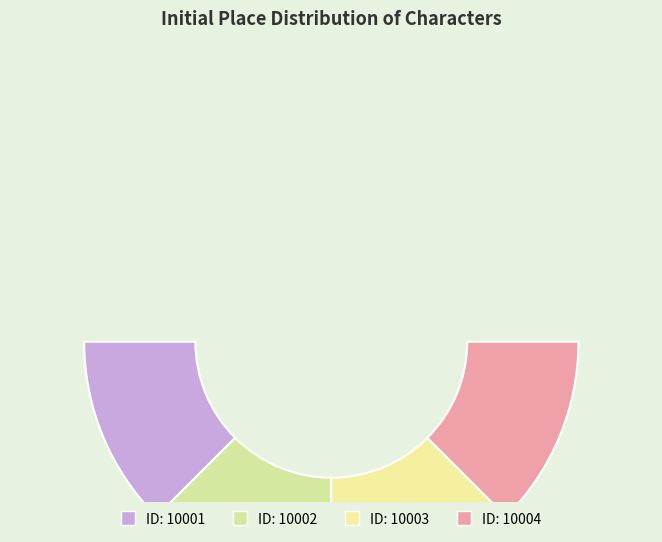

To the nearest percent, what percentage of the pie is 10002?

25%